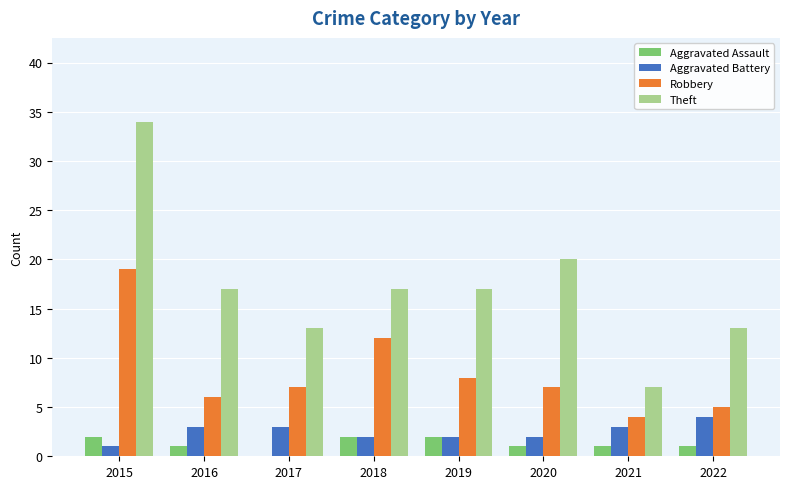

Is it true that Theft equals 34 at 2015?

True